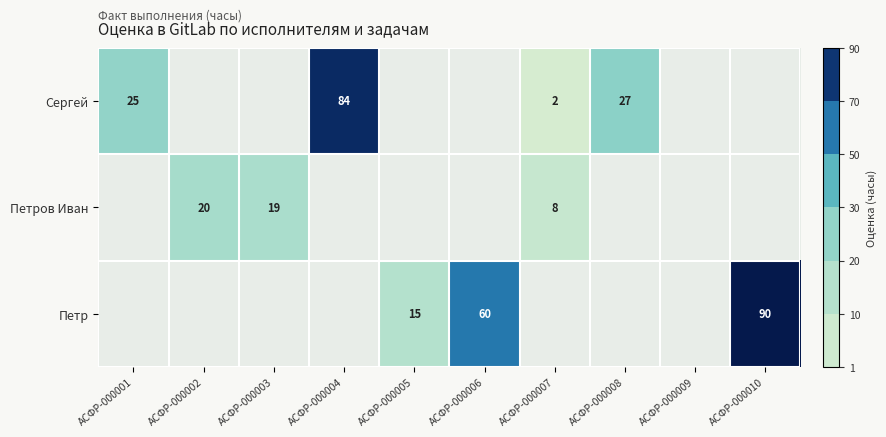

The Петр series shows 22 at АСФР-000005. True or false?

False